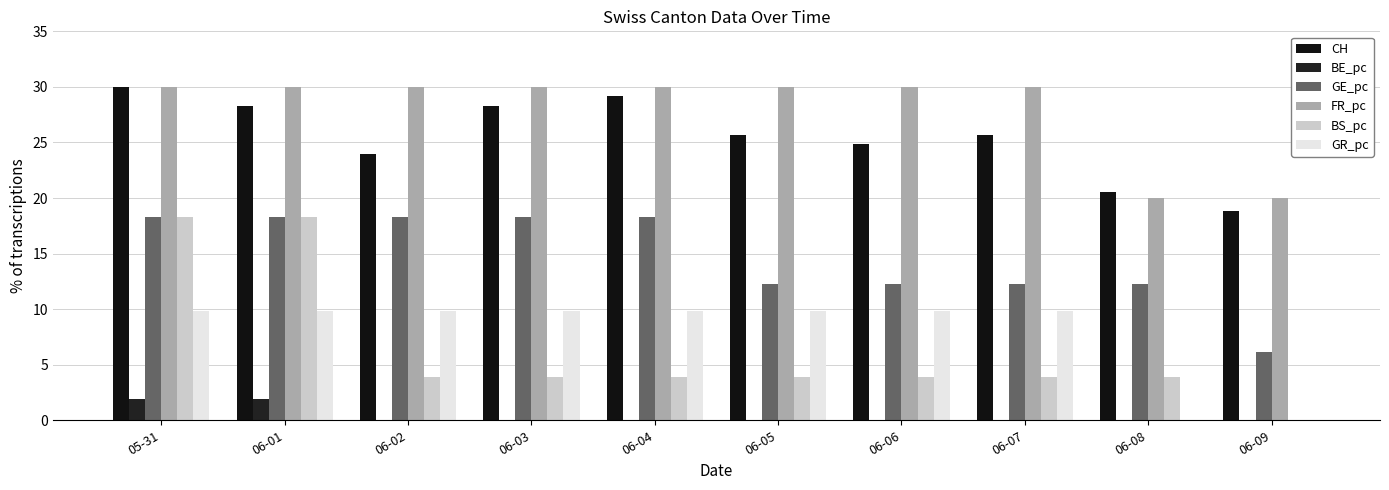

Between 06-07 and 06-03, which is larger?

06-03